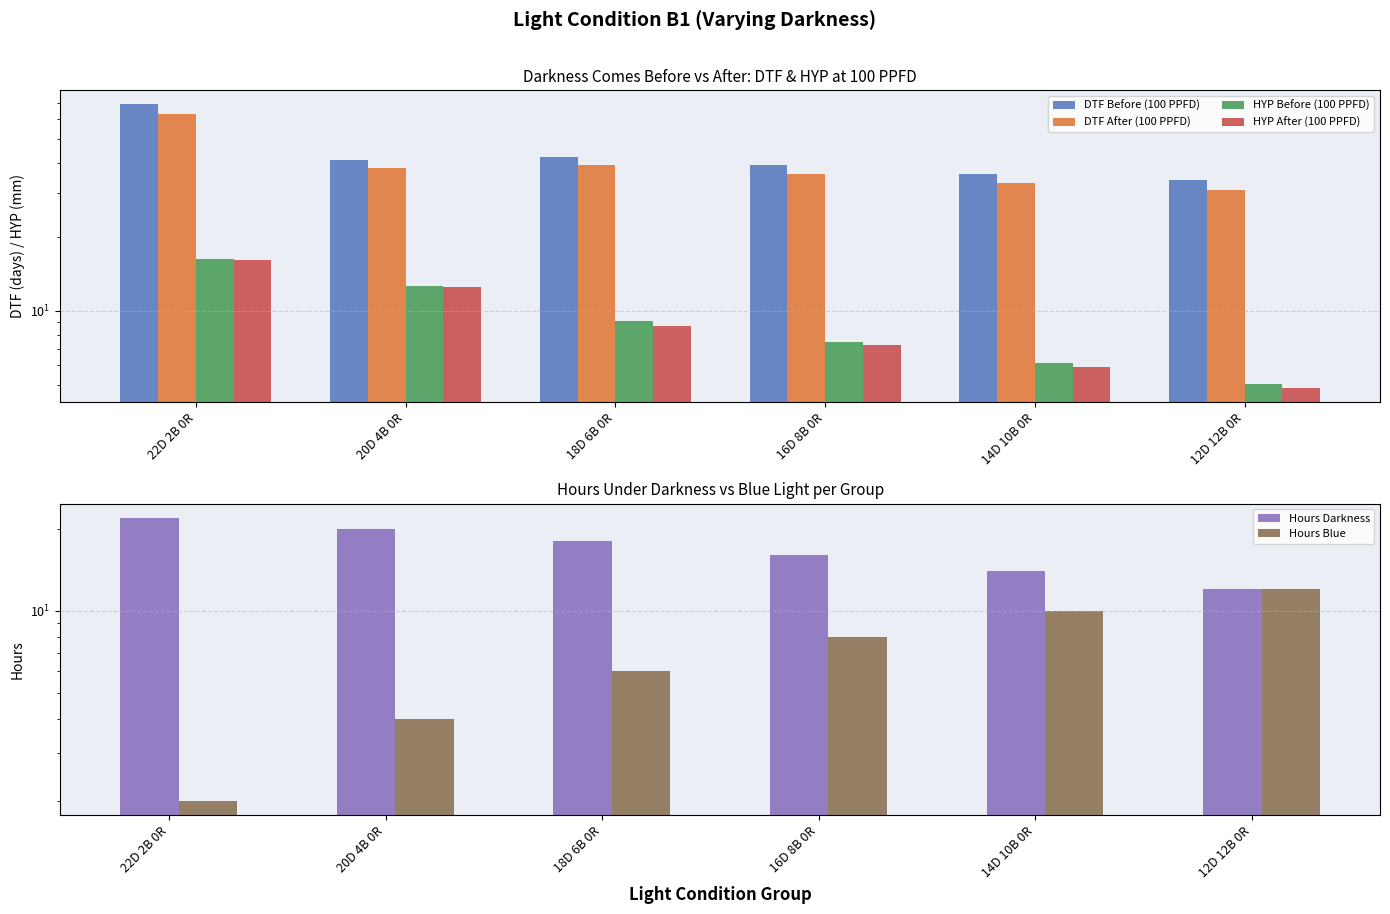

At which category is the sum across all series the highest?

22D 2B 0R